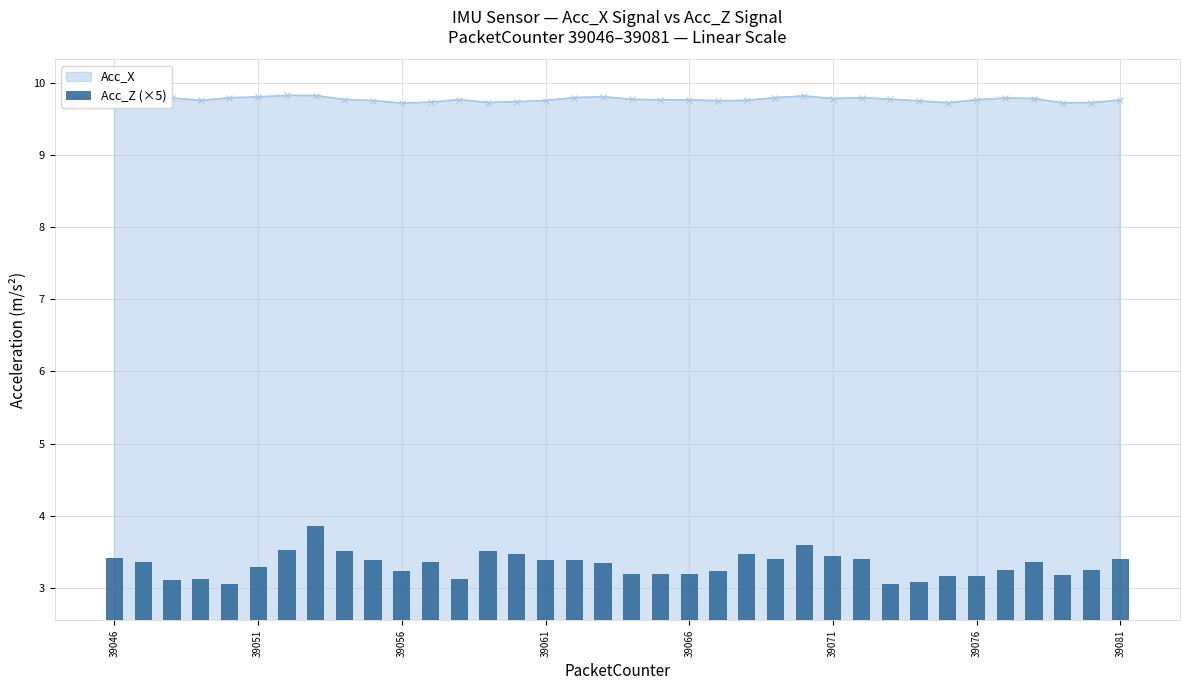

True or false: Acc_X has more than 0 points higher than both neighbors.

True